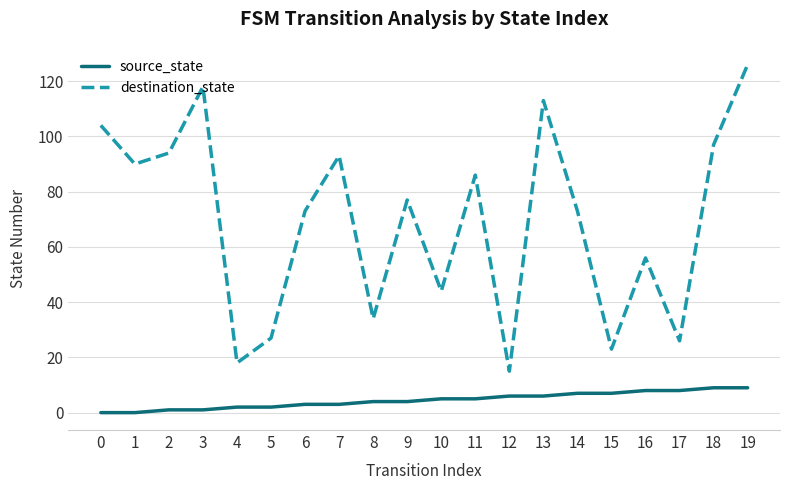

Which series has the largest total across all categories?

destination_state